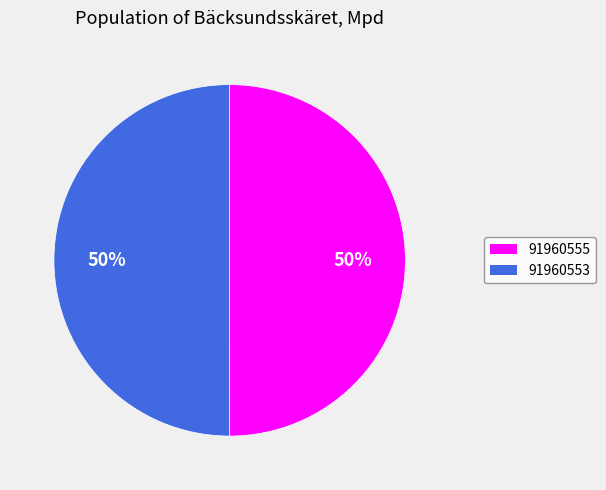

To the nearest percent, what percentage of the pie is 91960555?

50%